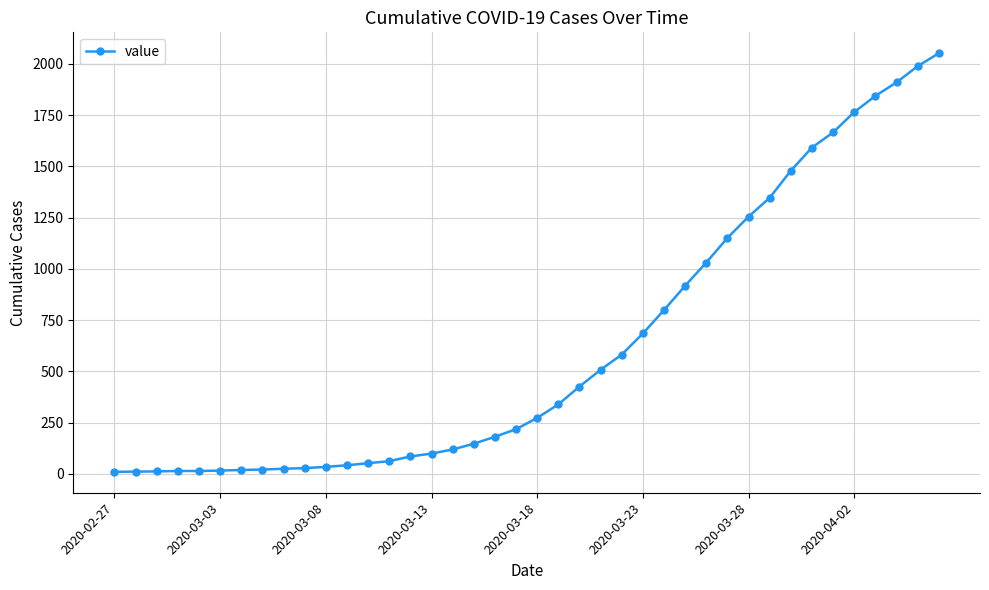

What is the greatest value displayed?

2052